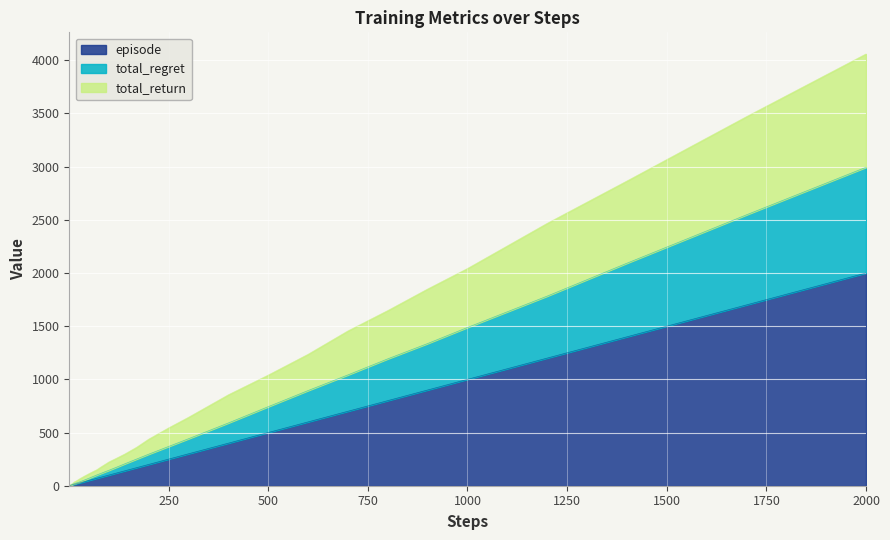

Reading left to right, what are all the values shown in this chart?

total_return: 2.8	5.1	7.4	9.7	12.7	13.8	16.8	18.3	20.4	24.2	31.0	36.9	42.4	48.6	60.8	71.7	92.9	112.7	131.9	150.4	175.5	199.0	222.8	259.8	297.6	362.0	437.6	543.6	643.4	855.1	1040.3	1235.9	1455.6	1647.1	1849.6	2042.5	2467.0	2865.1	3470.2	4059.7
total_regret: 1.1	2.2	4.2	5.3	6.6	7.9	9.9	11.4	13.3	15.2	17.7	20.5	23.8	27.5	33.5	40.6	54.9	69.9	85.7	101.0	115.4	130.3	144.5	174.6	205.6	250.9	296.2	368.8	441.6	589.9	743.0	894.6	1041.8	1192.8	1336.8	1488.0	1782.8	2092.0	2546.9	2994.2
episode: 1.0	2.0	3.0	4.0	5.0	6.0	7.0	8.0	9.0	10.0	12.0	14.0	17.0	20.0	25.0	30.0	40.0	50.0	60.0	70.0	80.0	90.0	100.0	120.0	140.0	170.0	200.0	250.0	300.0	400.0	500.0	600.0	700.0	800.0	900.0	1000.0	1200.0	1400.0	1700.0	2000.0